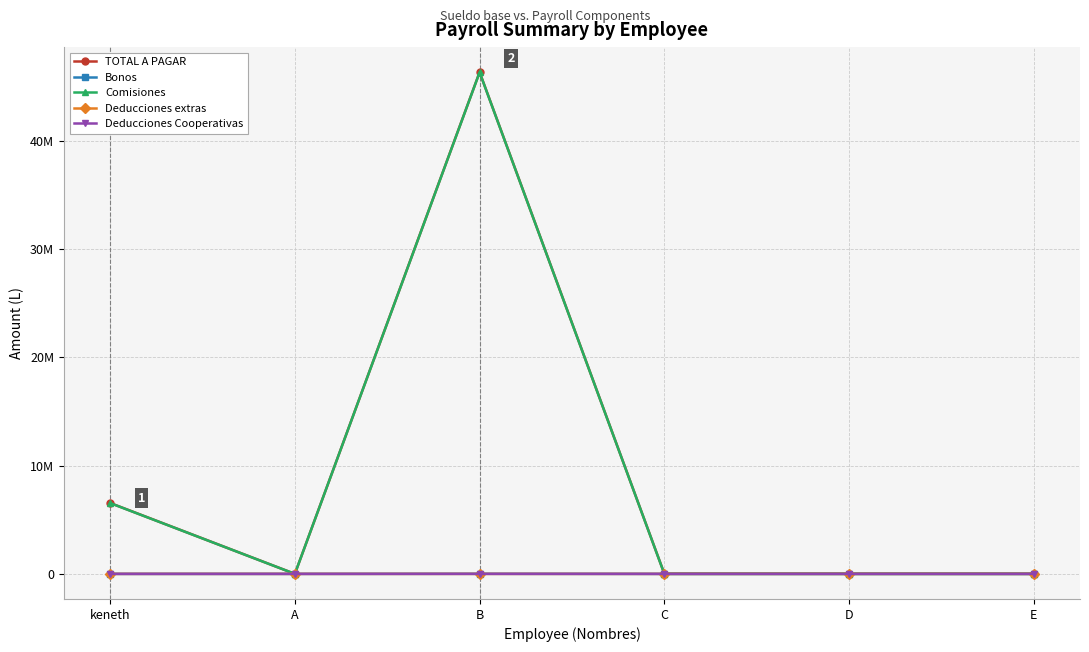

True or false: Comisiones has more than 0 interior local peaks.

True